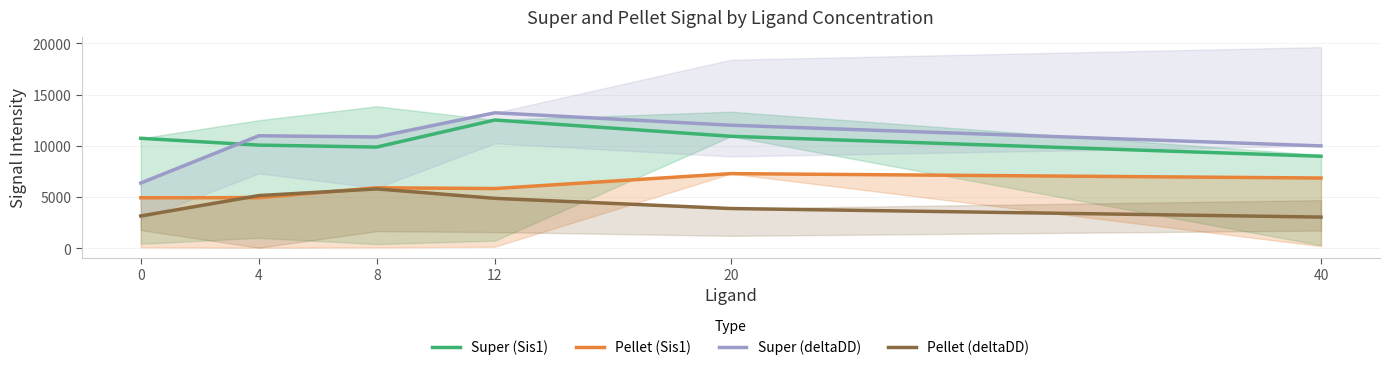

Read the Super (Sis1) value at 8.

9875.9